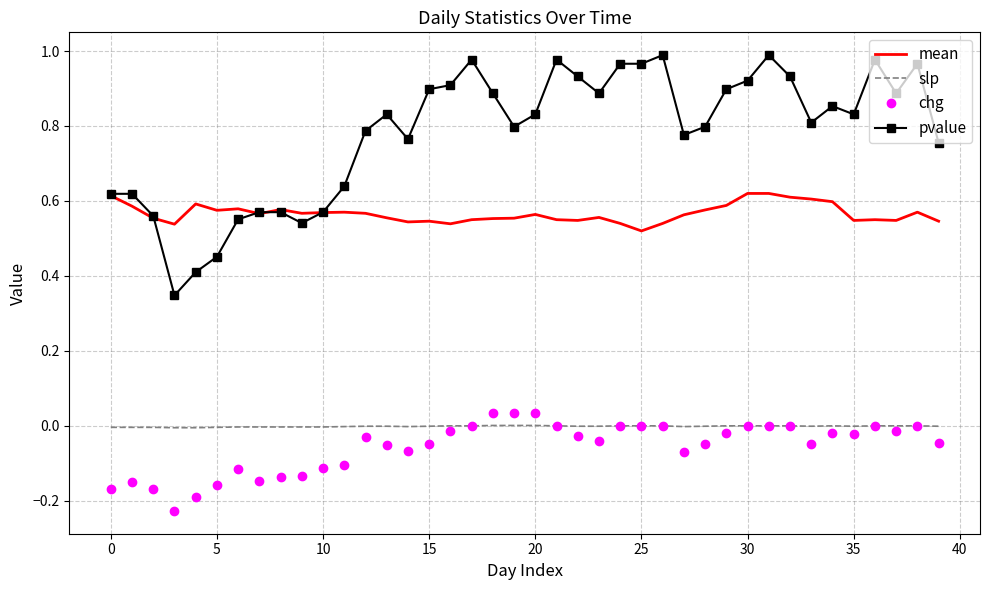

Which series has the widest spread of values?

pvalue